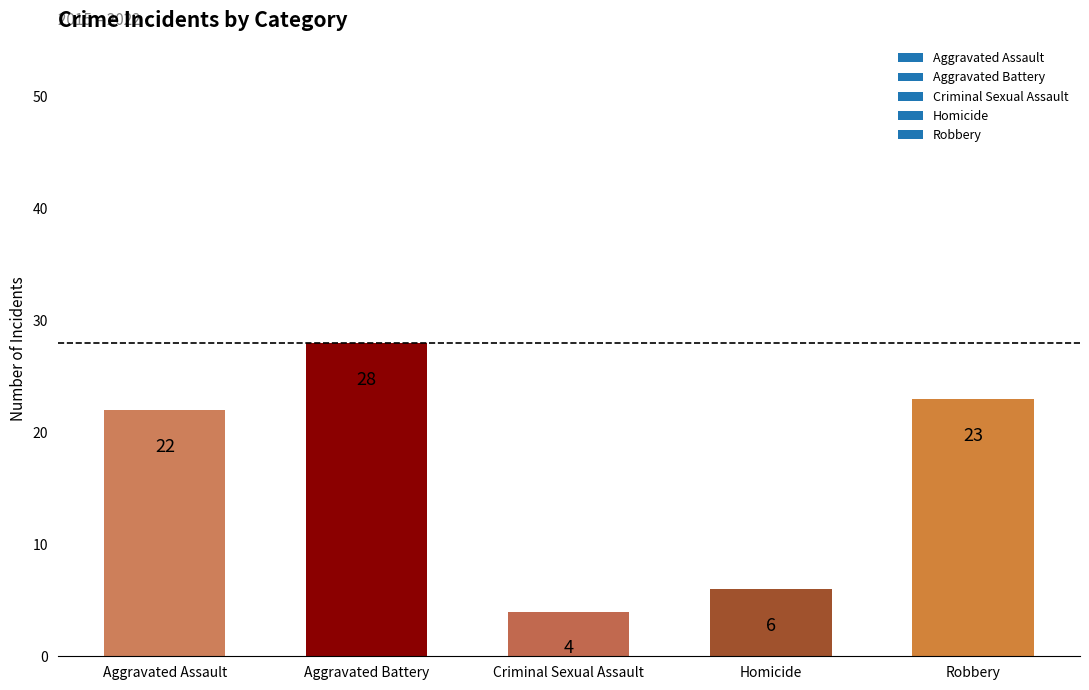

At which label is the value closest to 16?

Aggravated Assault